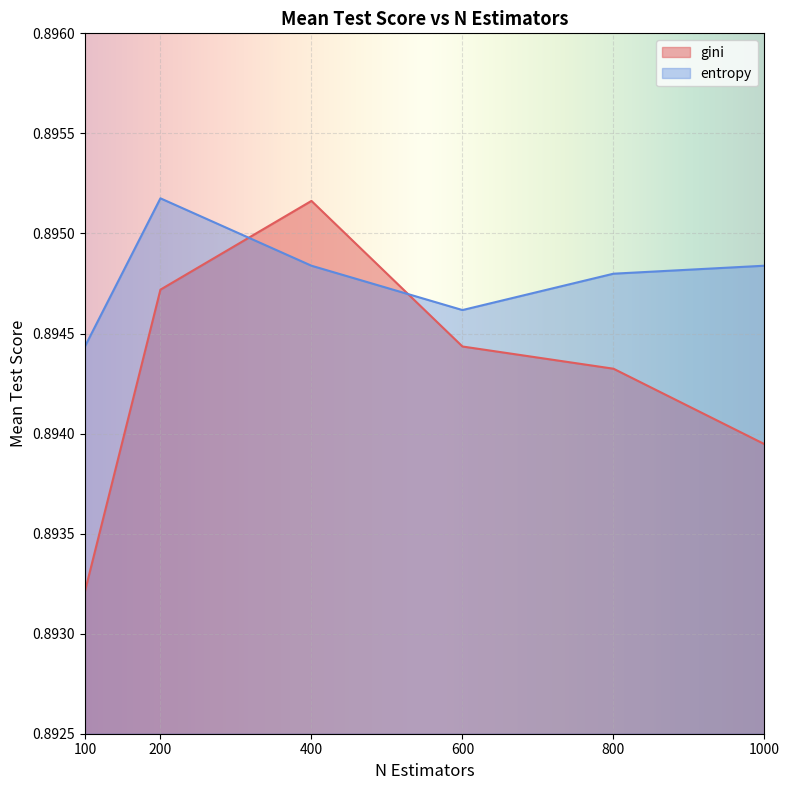

Reading left to right, transcribe all the data shown in this chart.

gini: 0.9	0.9	0.9	0.9	0.9	0.9
entropy: 0.9	0.9	0.9	0.9	0.9	0.9